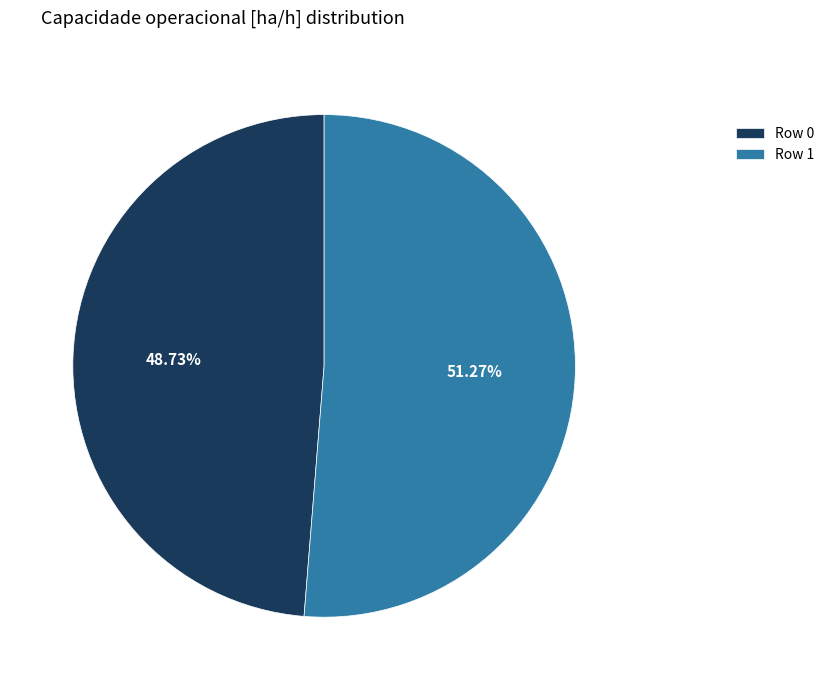

Which slice is the smallest?

Row 0